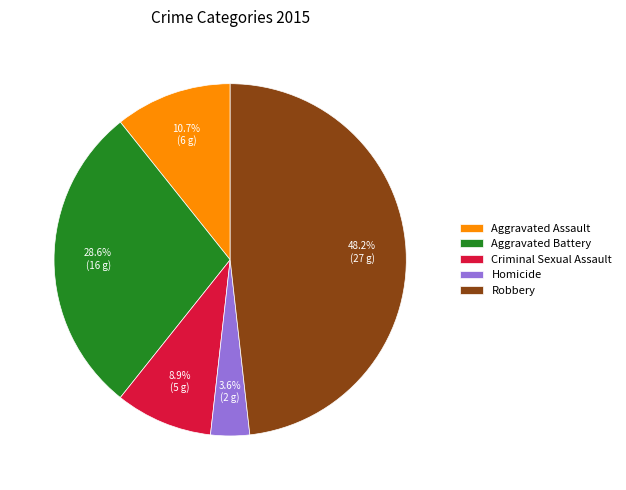

Is it true that Aggravated Battery is 37% of the pie?

False